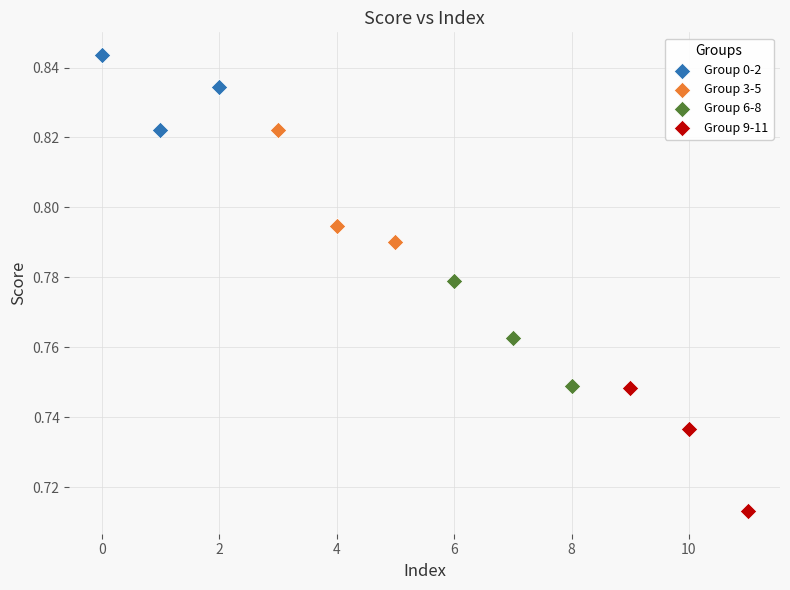

Which series reaches the maximum Y coordinate?

Group 0-2